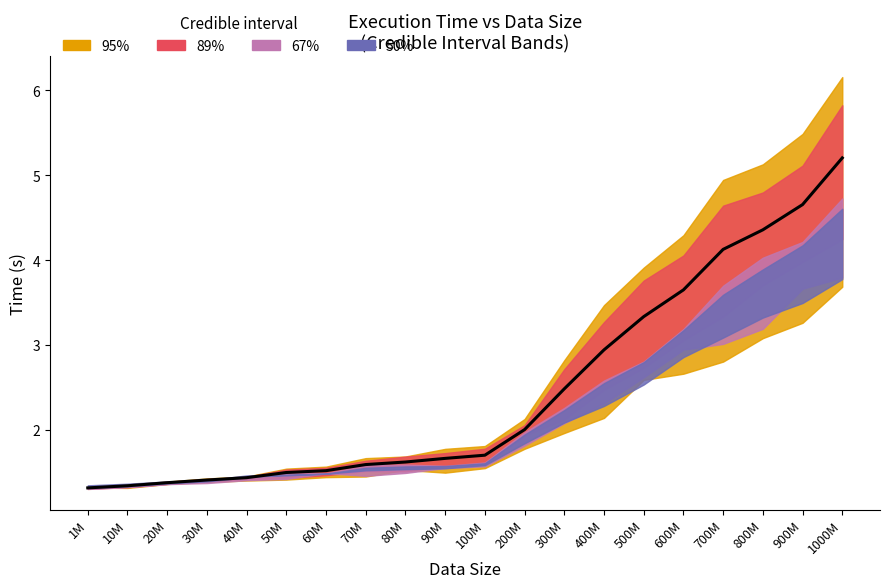

Which category has the lowest value in the T1-S2 series?

1M